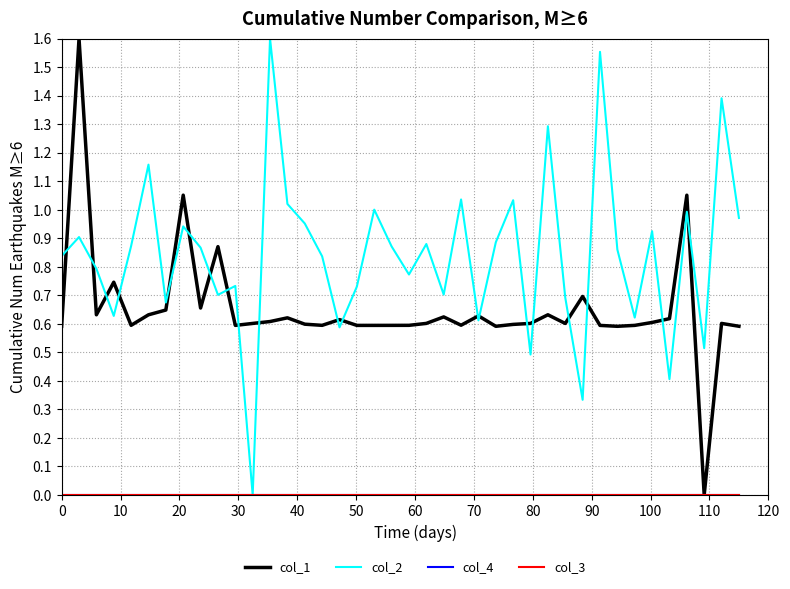

True or false: col_2 and col_3 cross at least once.

False